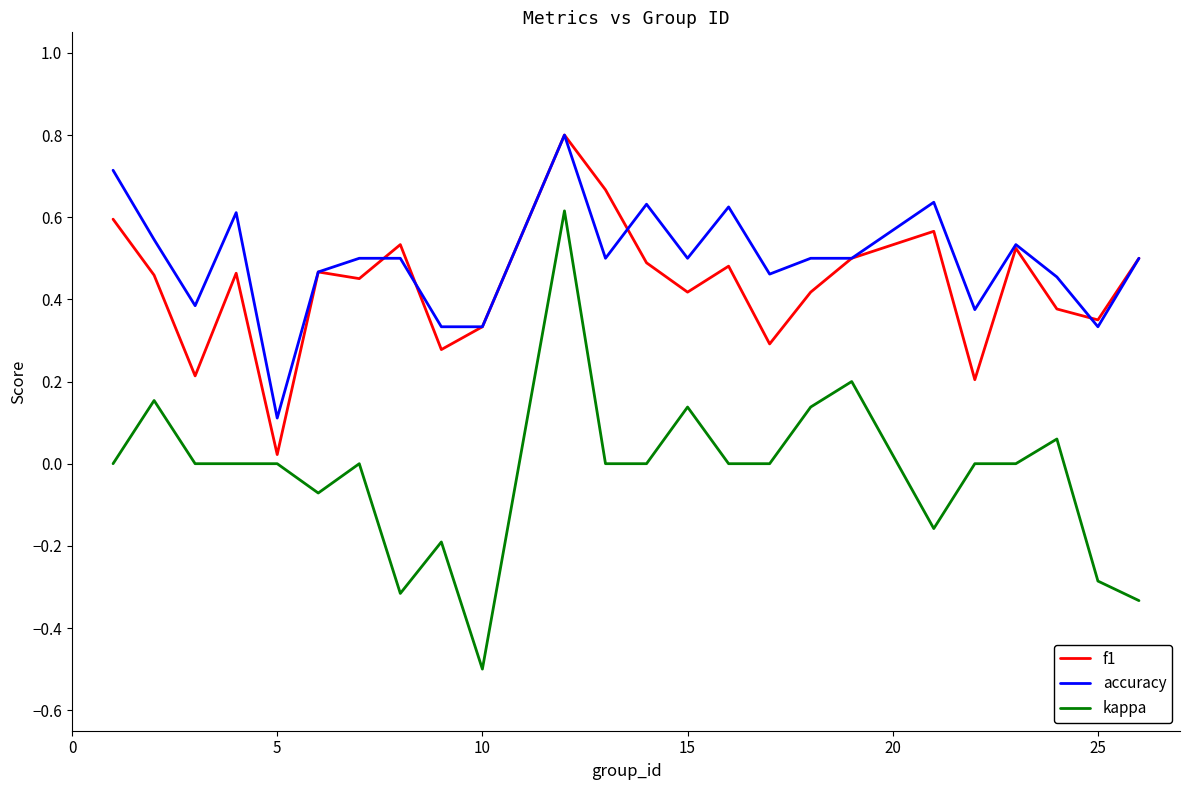

True or false: kappa and accuracy cross at least once.

False